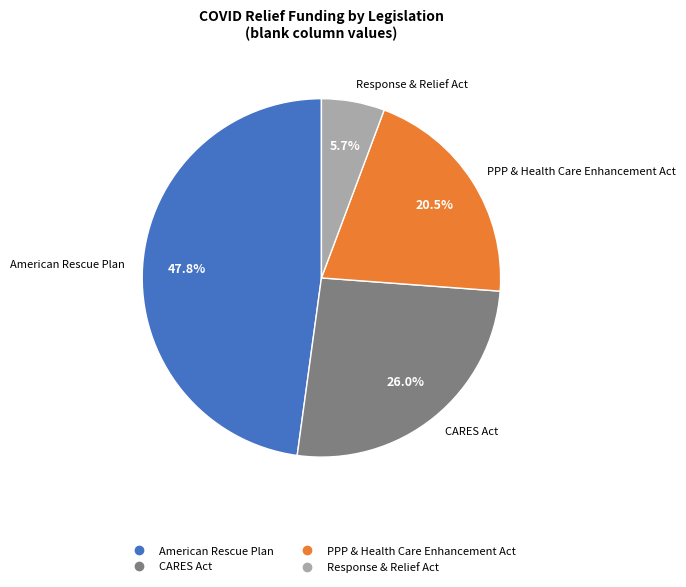

Is there any slice that represents more than half of the pie?

No